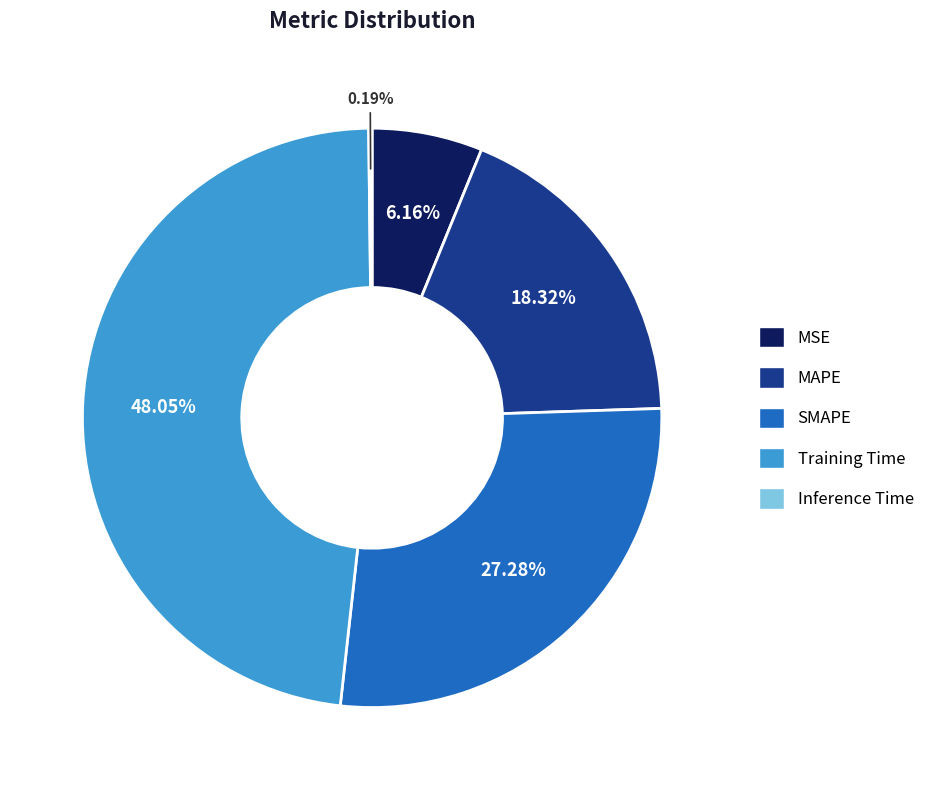

How much of the chart is everything except SMAPE?

72.7%